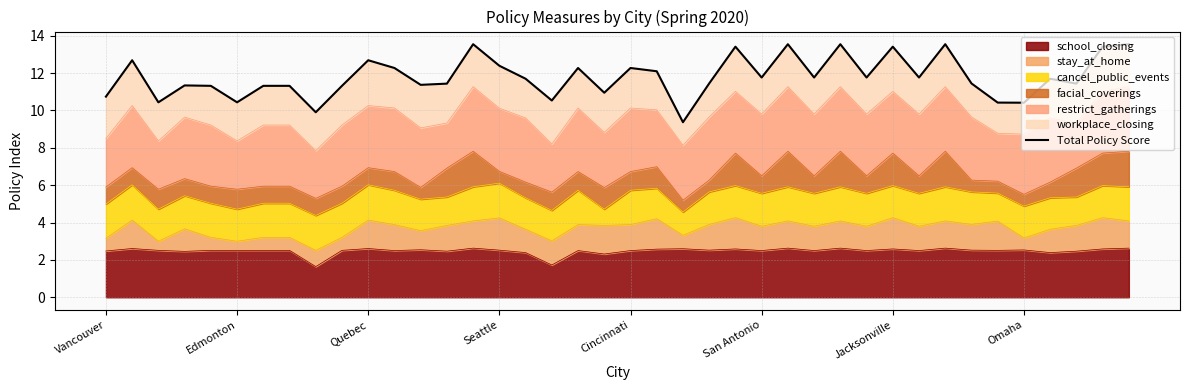

The school_closing series shows 4.1 at Vancouver. True or false?

False